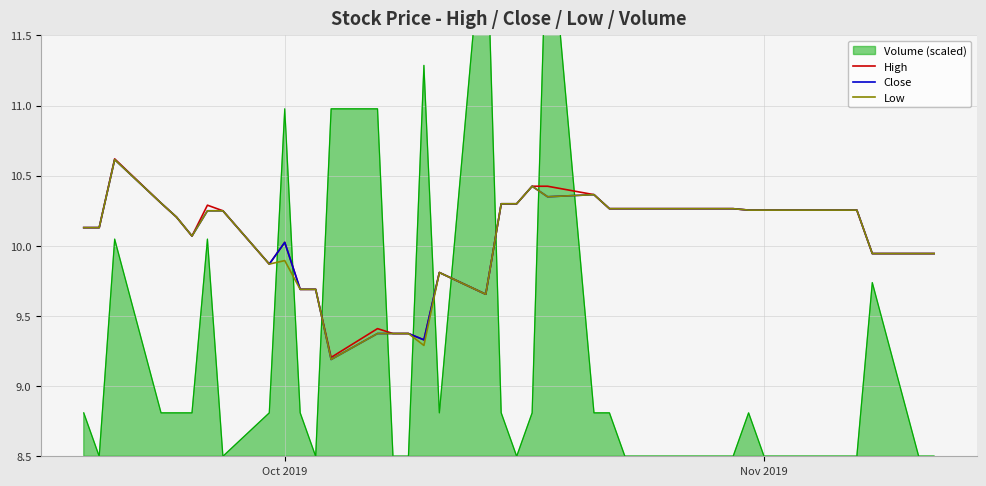

At how many categories does at least one series exceed 9?

40